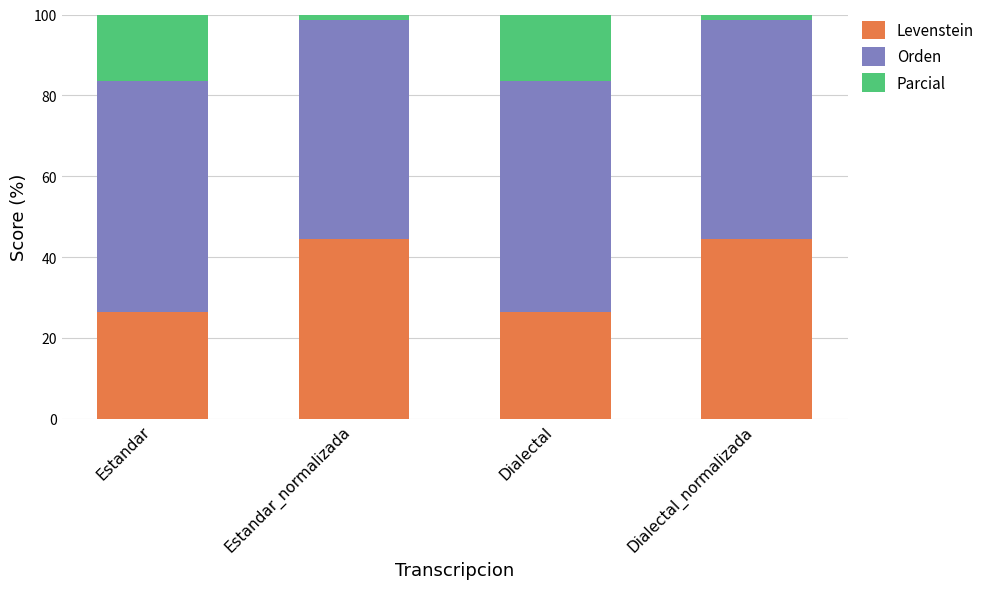

Between Estandar and Estandar_normalizada, which series saw the biggest shift?

Levenstein